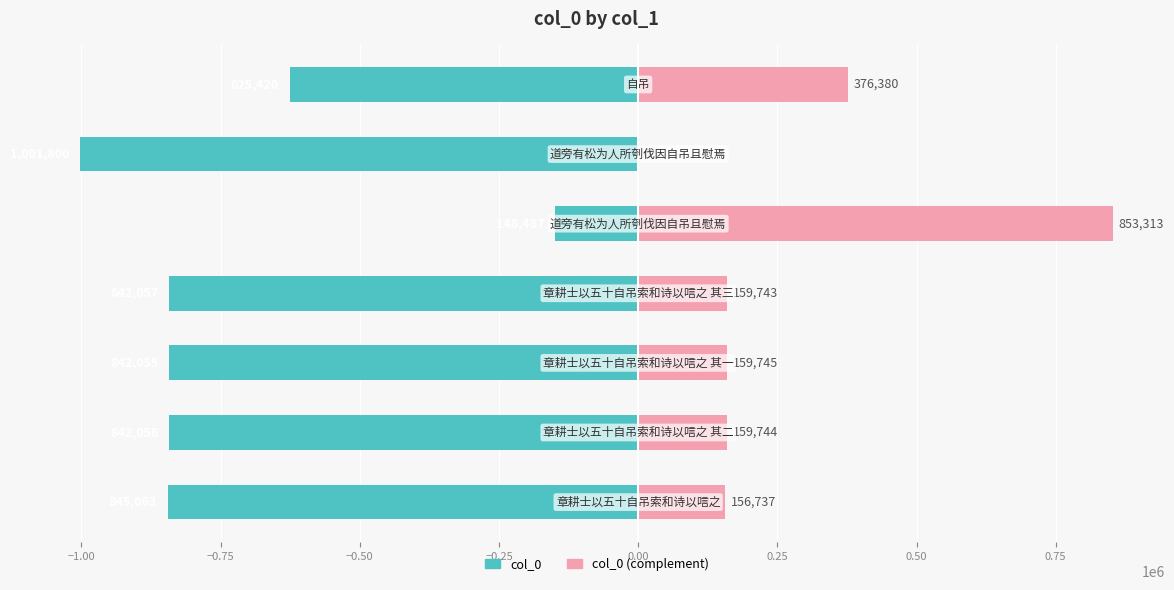

What are all the series names shown in the legend?

col_0, col_0 (complement)